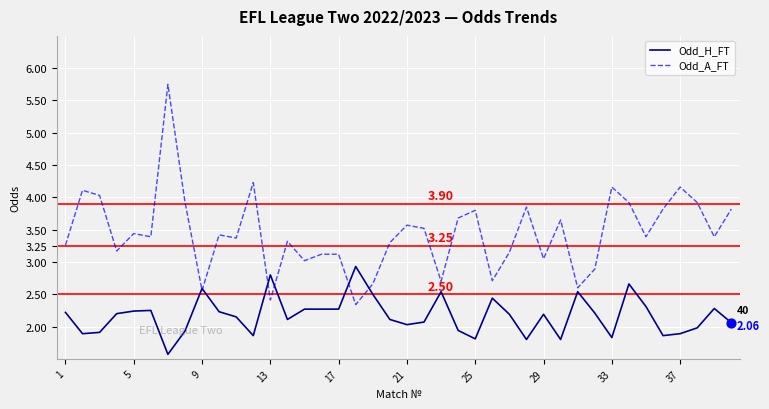

Which series has the largest total across all categories?

Odd_A_FT